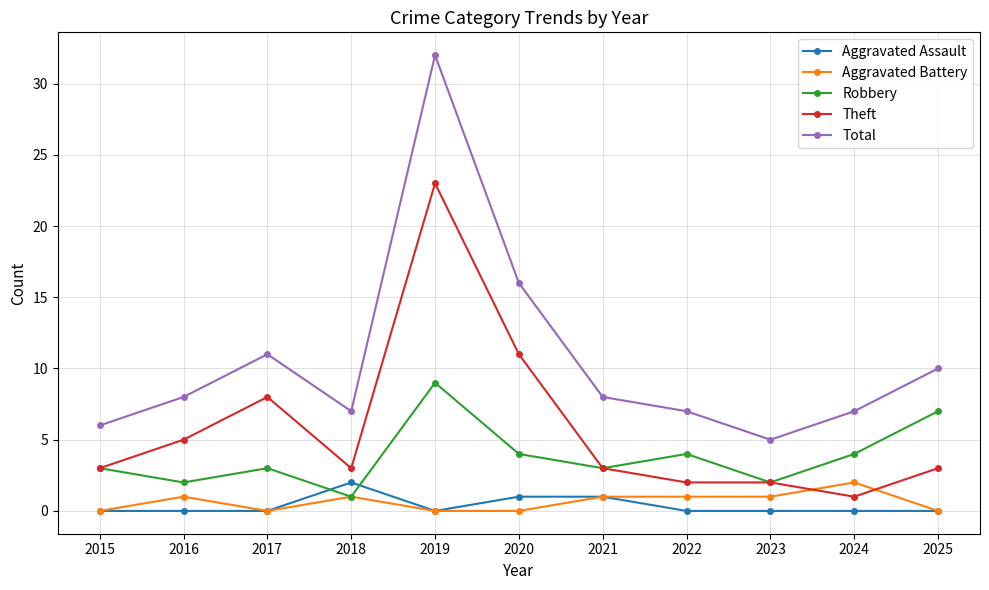

The value of Total at 2020 is 10. True or false?

False